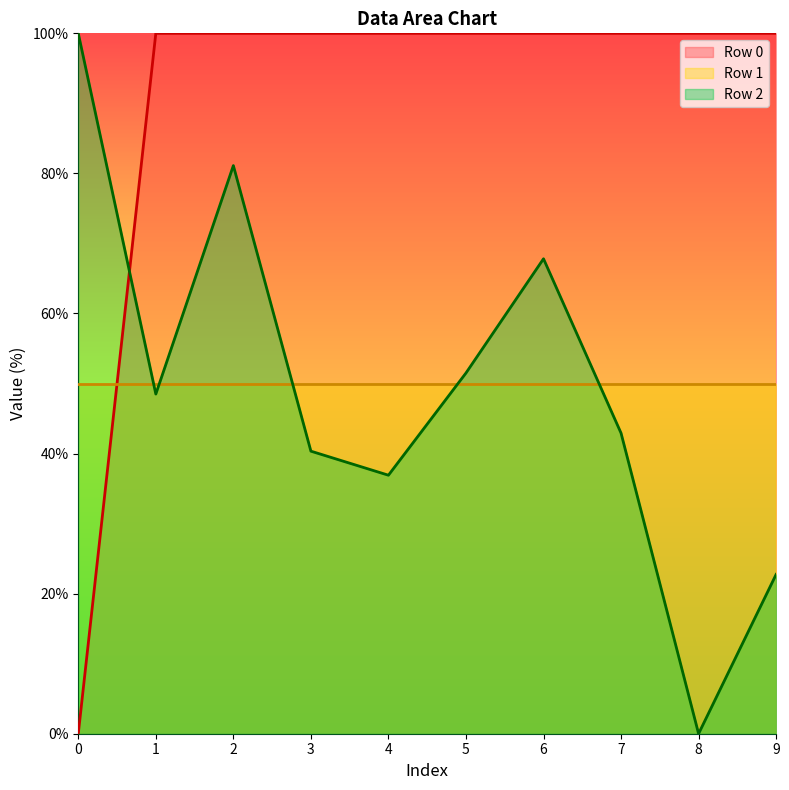

What value does the Row 2 series have at 2?

81.1